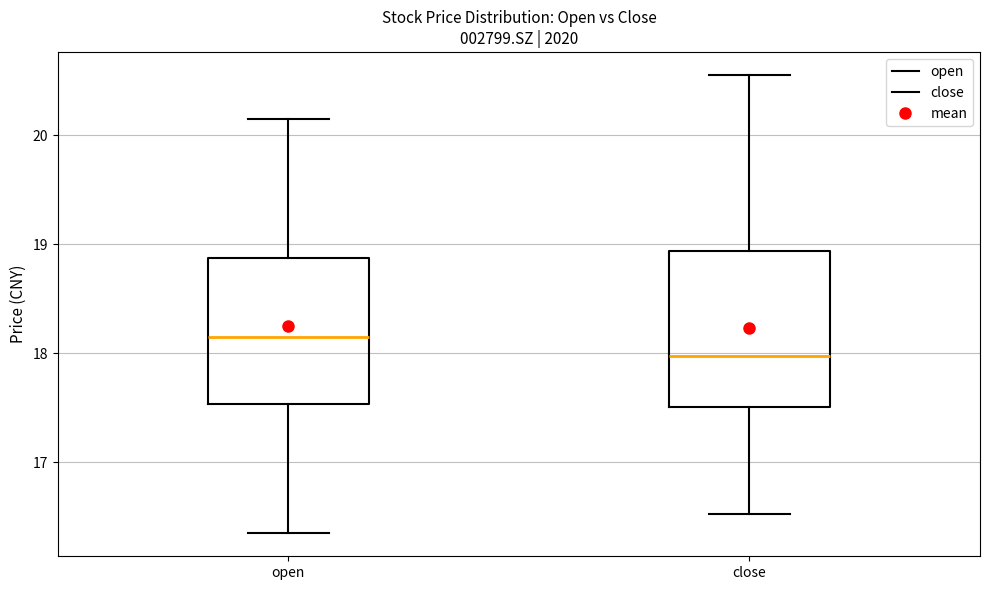

Reading left to right, transcribe this box plot: for each box, give where its median line is, the range the box spans, and where its two whiskers end, as read against the y-axis. The values are not printed on the chart, so give them approximately, as read against the axis.

open: median 18.2, box 17.5 to 18.9, whiskers 16.4 to 20.2
close: median 18.0, box 17.5 to 18.9, whiskers 16.5 to 20.6